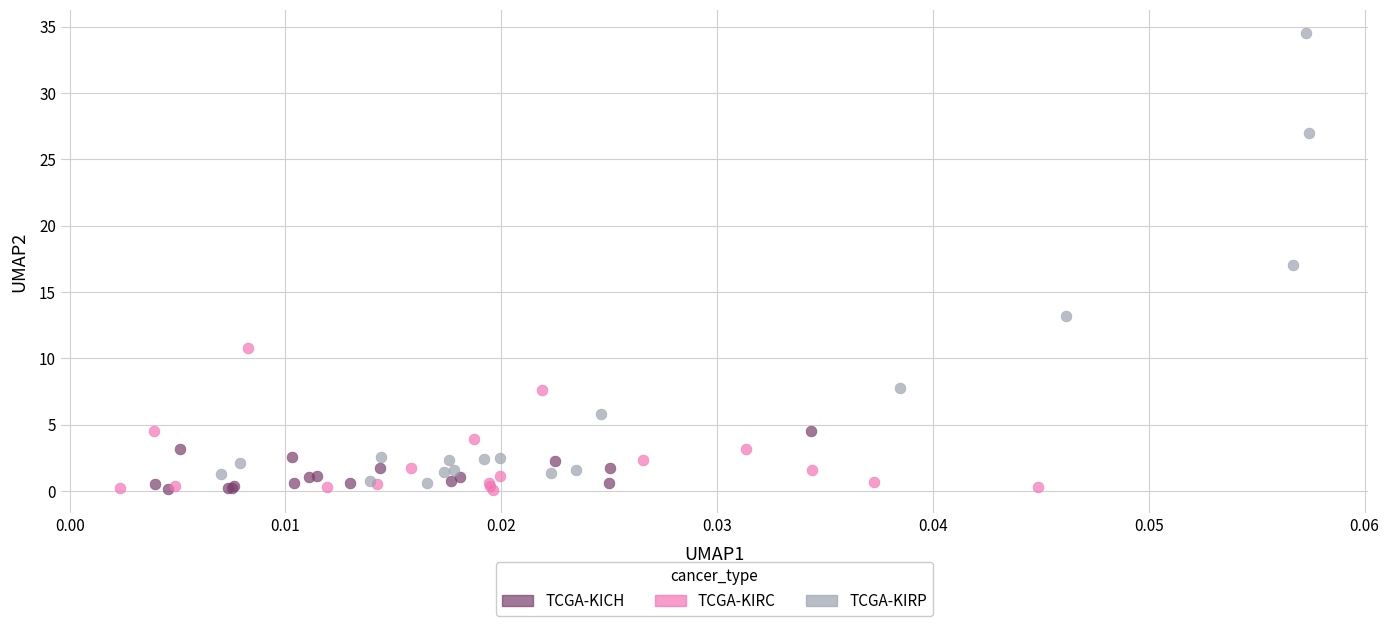

What are all the series names shown in the legend?

TCGA-KICH, TCGA-KIRC, TCGA-KIRP